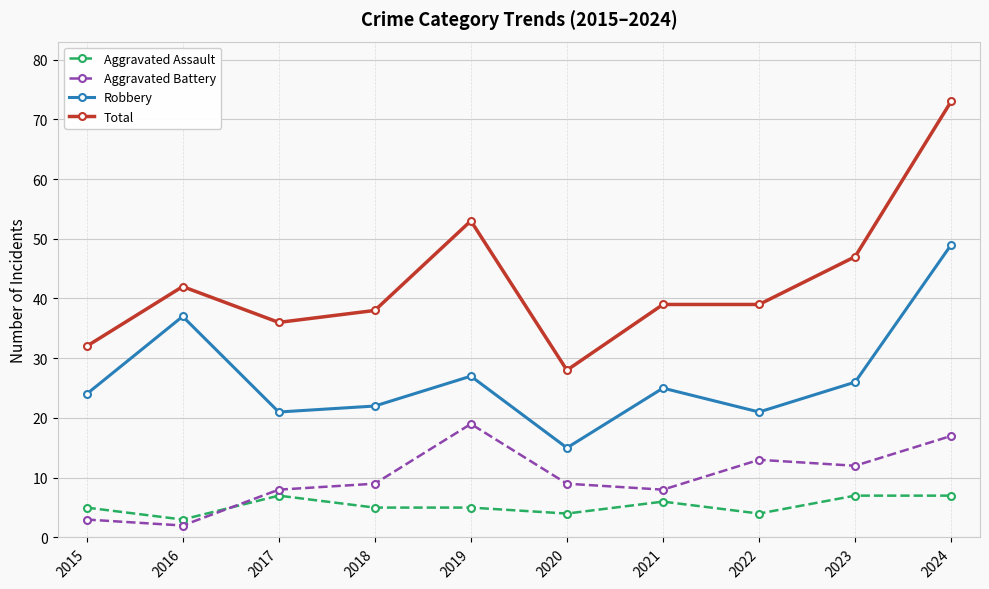

The Aggravated Assault series shows 11 at 2023. True or false?

False